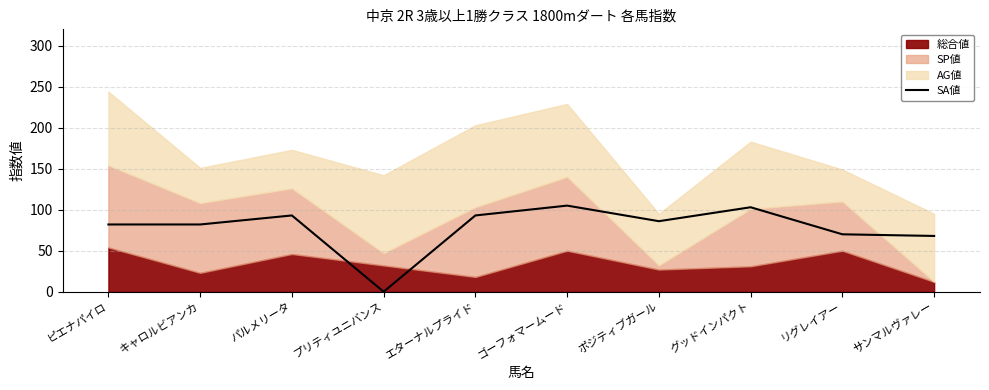

Rank the categories by value from highest to lowest.

ゴーフォマームード, グッドインパクト, パルメリータ, エターナルプライド, ポジティブガール, ピエナパイロ, キャロルビアンカ, リグレイアー, サンマルヴァレー, プリティユニバンス